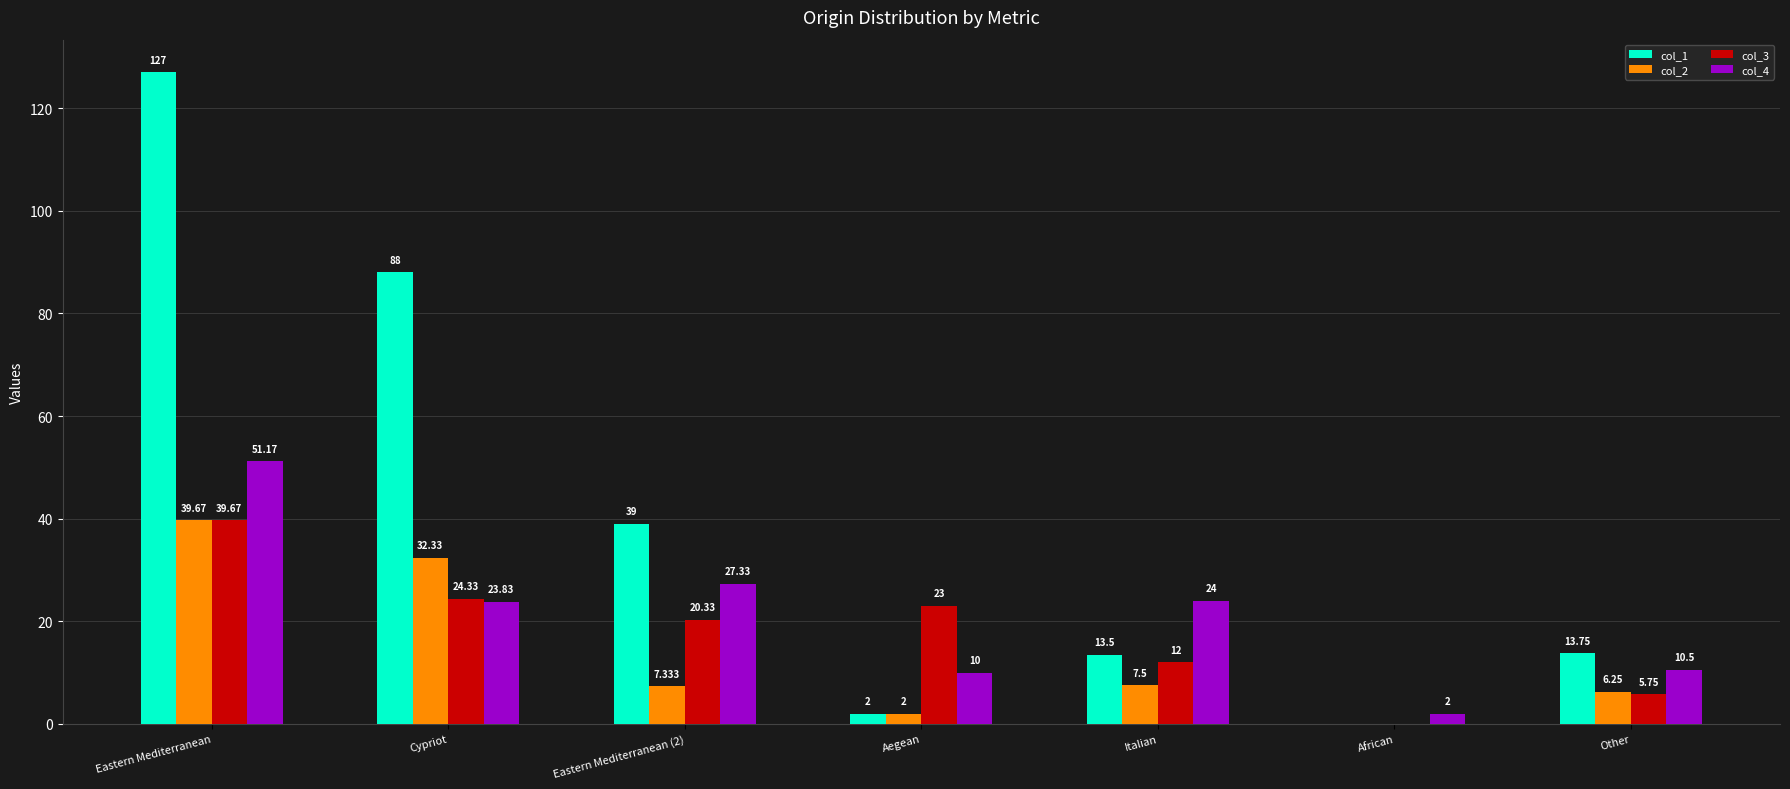

The value of col_1 at Cypriot is 124.8. True or false?

False